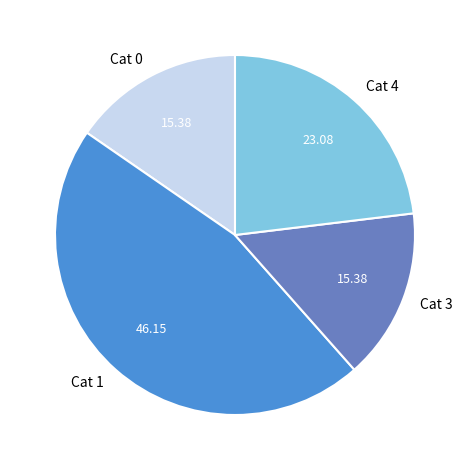

Is the sum of Cat 4 and Cat 1 greater than half?

Yes